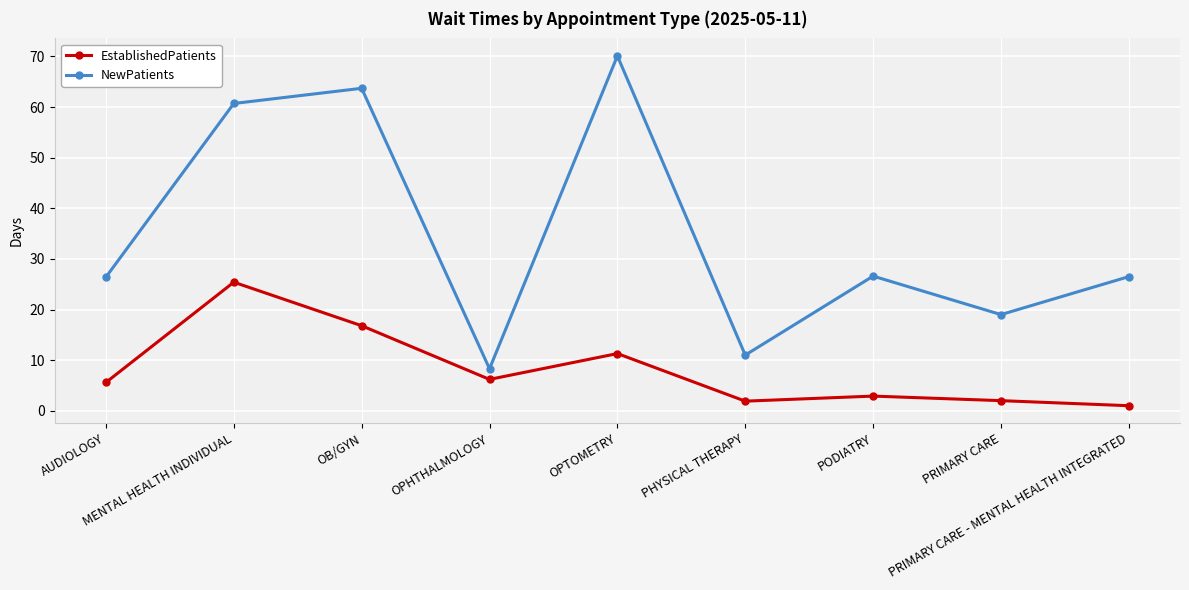

How many interior local peaks does the NewPatients series have?

3